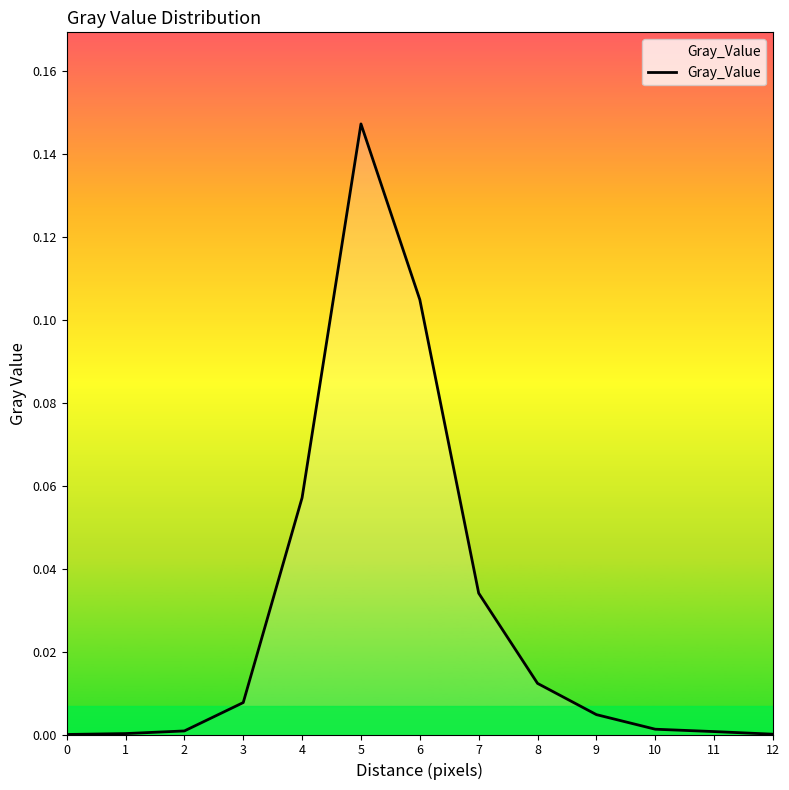

The value at 11 is 0.0. True or false?

True